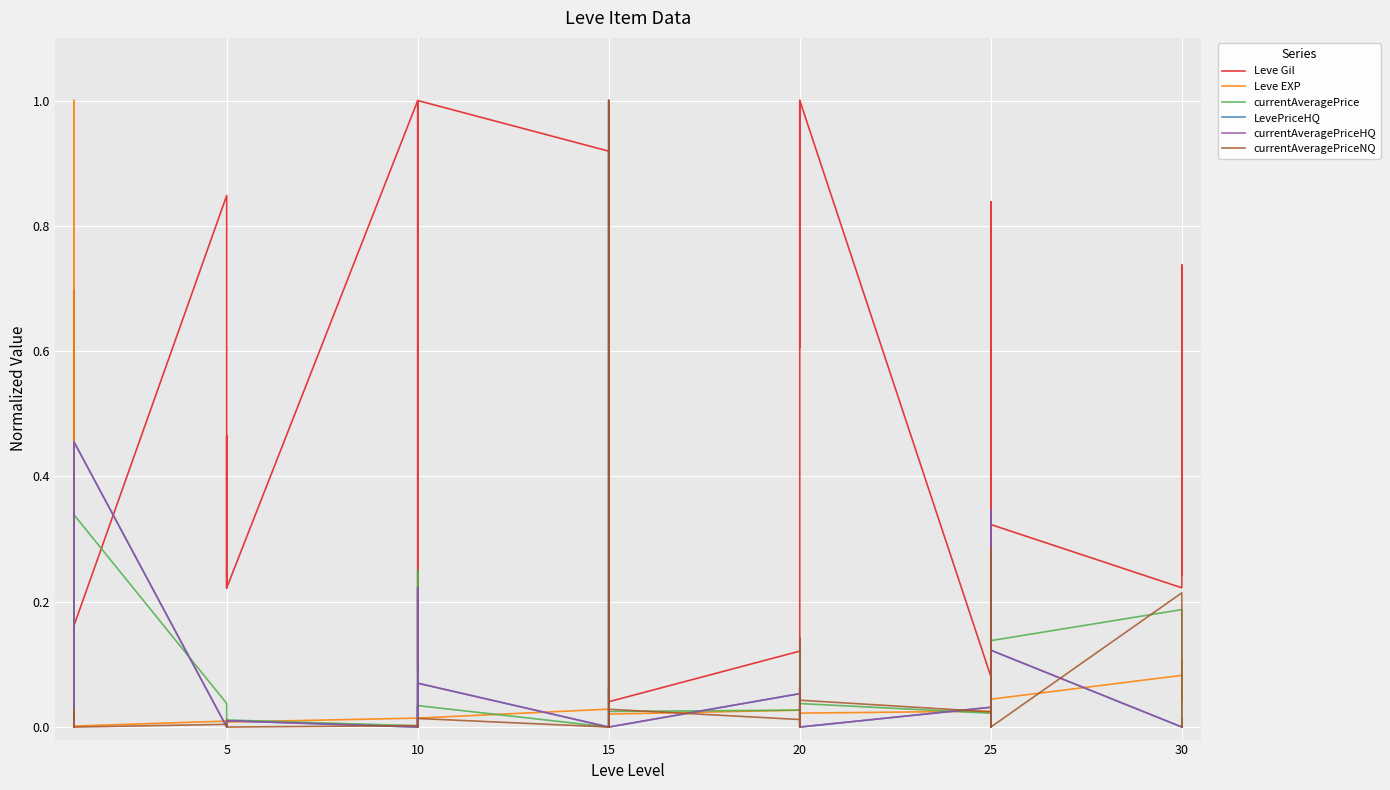

What is the difference between the maximum and minimum values in the Leve Gil series?

1.0